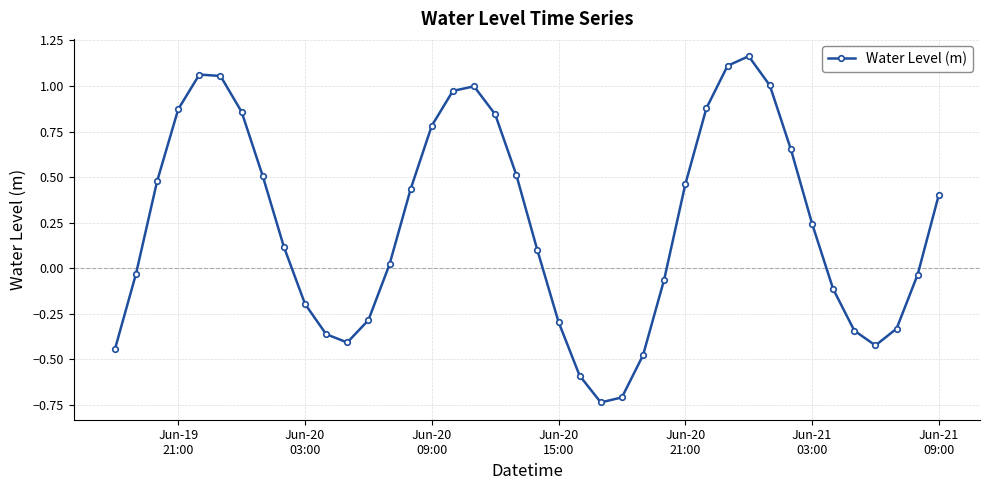

How many lines are shown in the chart?

1